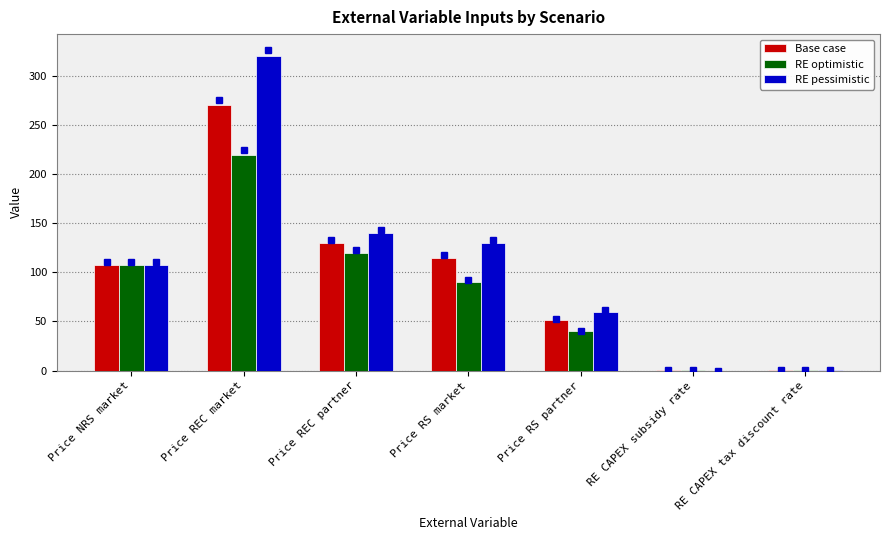

At which label is Base case closest to 135?

Price REC partner